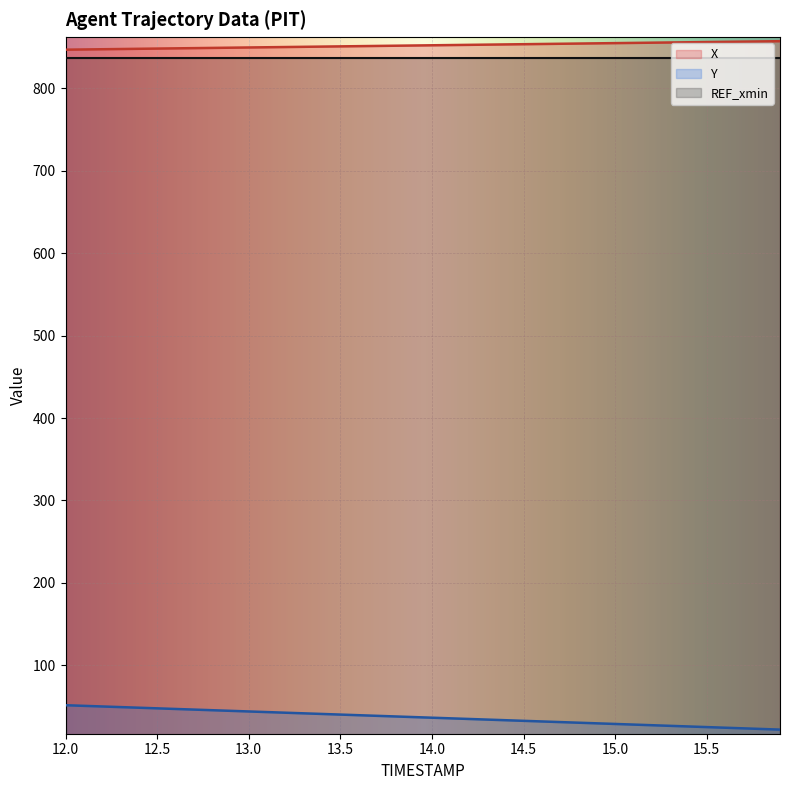

Reading left to right, what are all the values shown in this chart?

X: 846.6	846.9	847.1	847.4	847.7	847.9	848.2	848.5	848.7	849.0	849.3	849.5	849.8	850.1	850.3	850.6	850.9	851.1	851.4	851.7	851.9	852.2	852.5	852.7	853.0	853.2	853.5	853.8	854.0	854.3	854.6	854.8	855.1	855.3	855.6	855.9	856.1	856.4	856.6	856.9
Y: 51.8	51.0	50.2	49.5	48.7	48.0	47.2	46.5	45.7	45.0	44.2	43.4	42.7	41.9	41.2	40.4	39.7	38.9	38.1	37.4	36.6	35.9	35.1	34.4	33.6	32.8	32.1	31.3	30.6	29.8	29.0	28.3	27.5	26.8	26.0	25.2	24.5	23.7	23.0	22.2